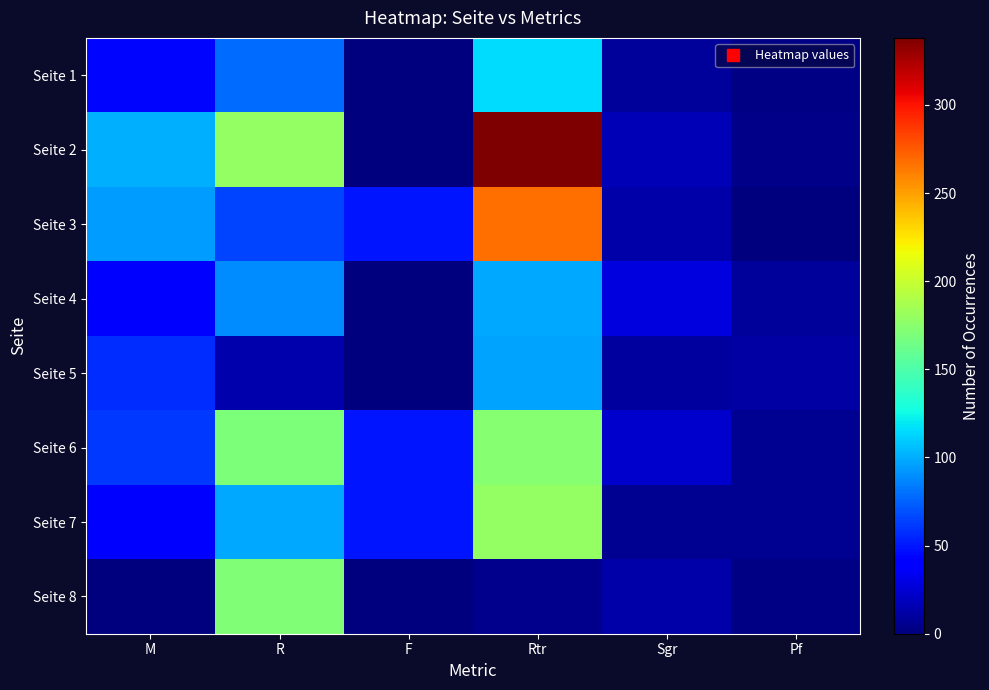

Count the number of categories in the chart.

6